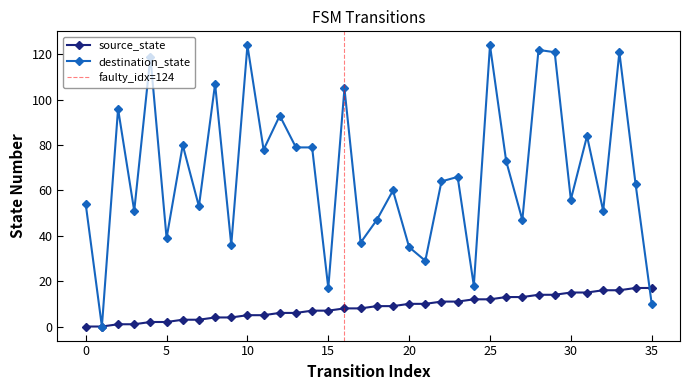

At which label is destination_state closest to 62?

34